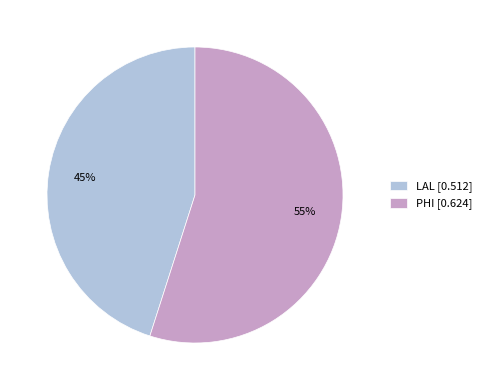

Count the number of slices in the pie.

2